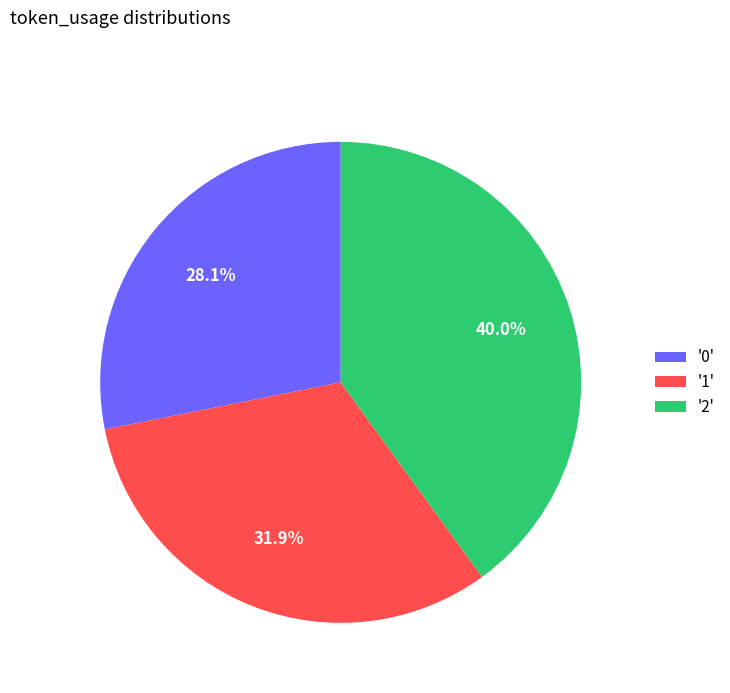

What portion of the pie excludes '2'?

60.0%